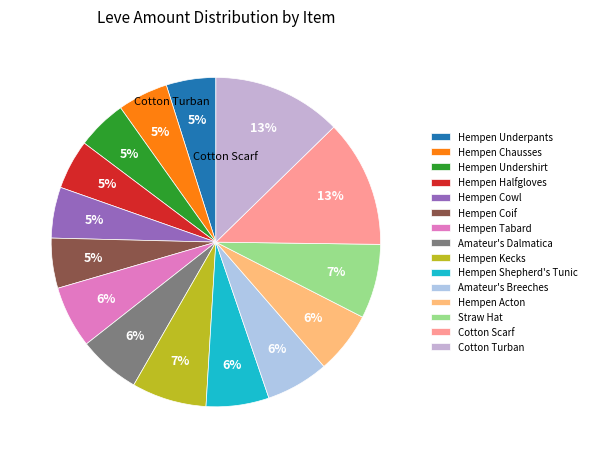

Does Hempen Underpants represent more than half of the total?

No